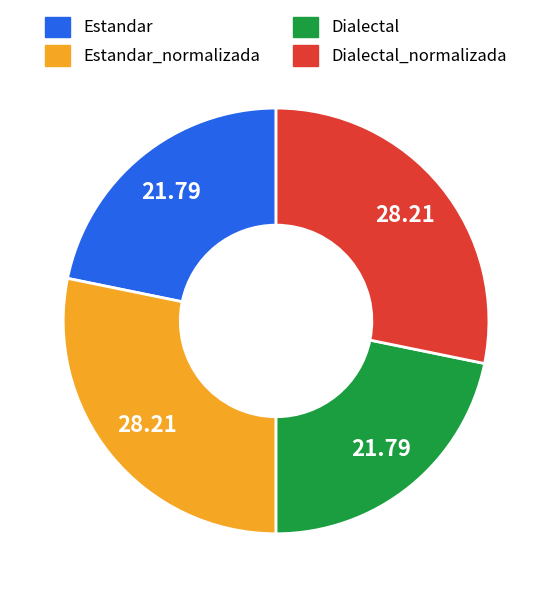

Is there a majority slice in this chart?

No